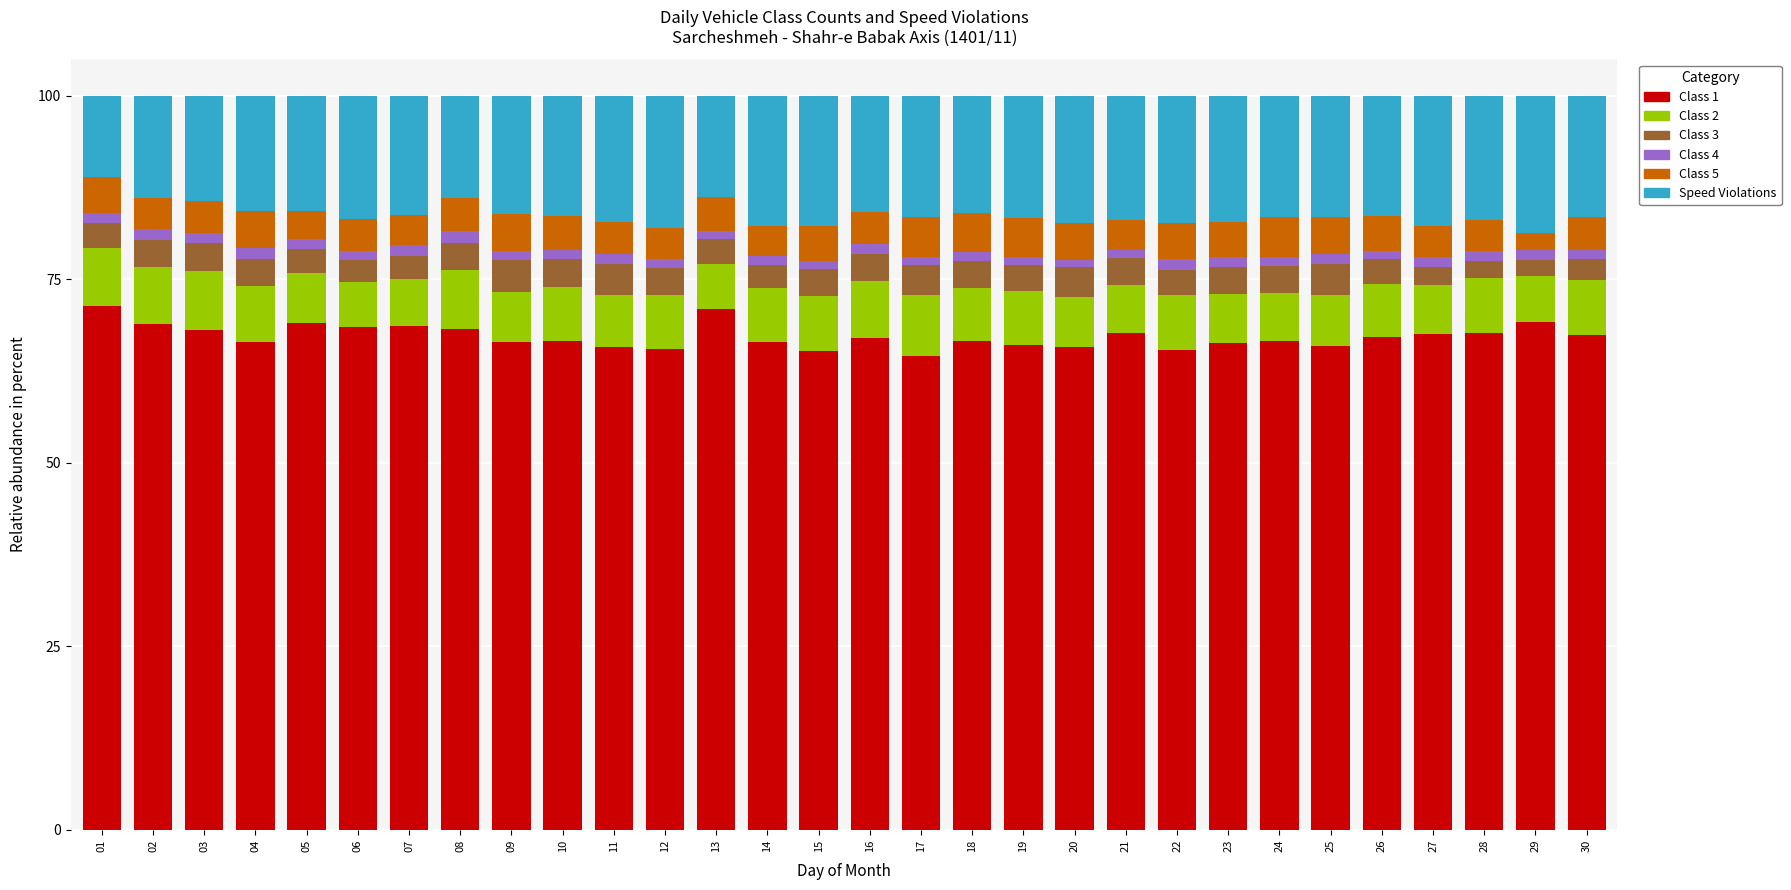

What is the lowest value of the Class 1 series?

64.6